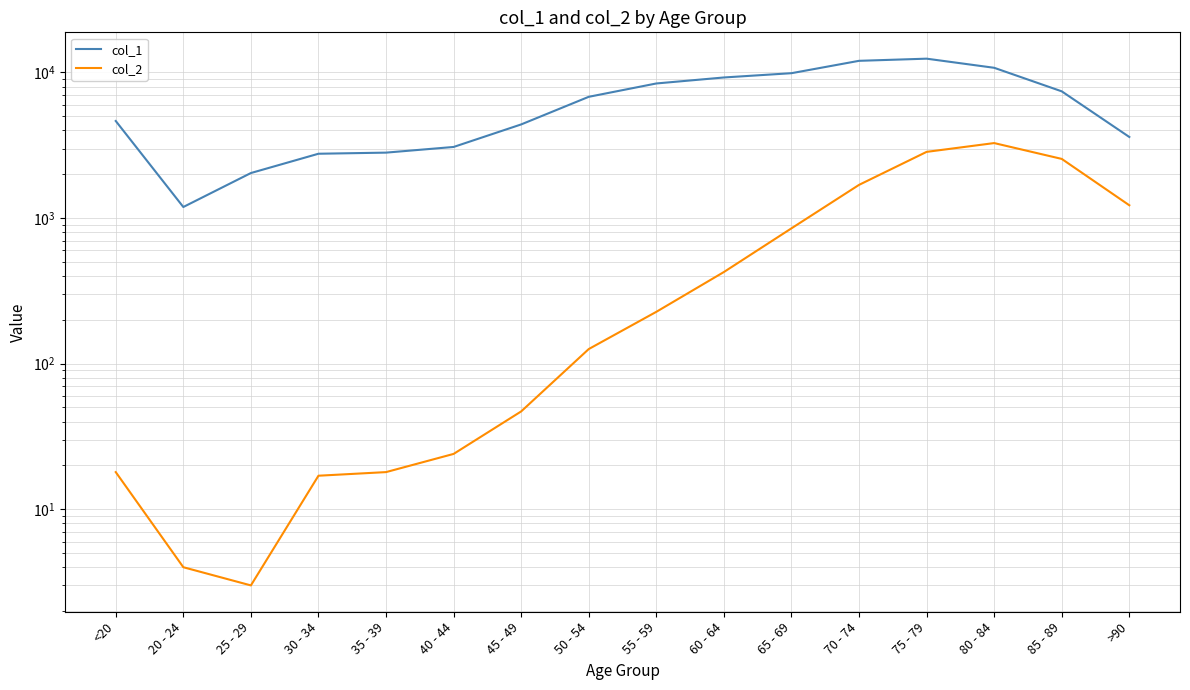

List the series in order of their overall mean, highest first.

col_1, col_2